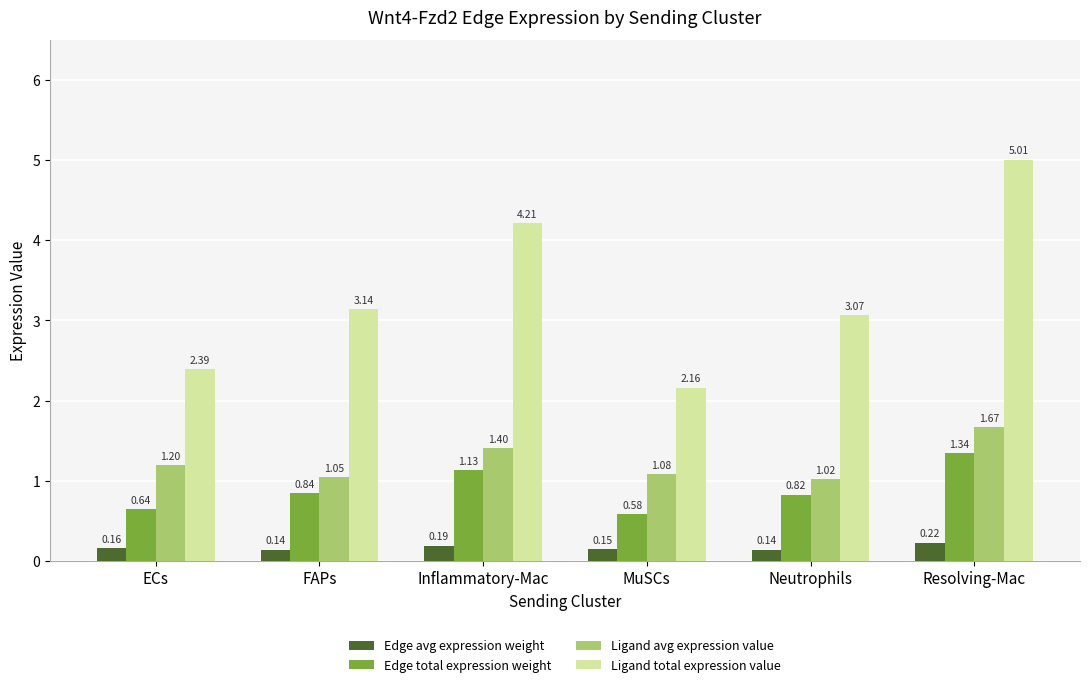

The Ligand avg expression value series shows 1.2 at ECs. True or false?

True